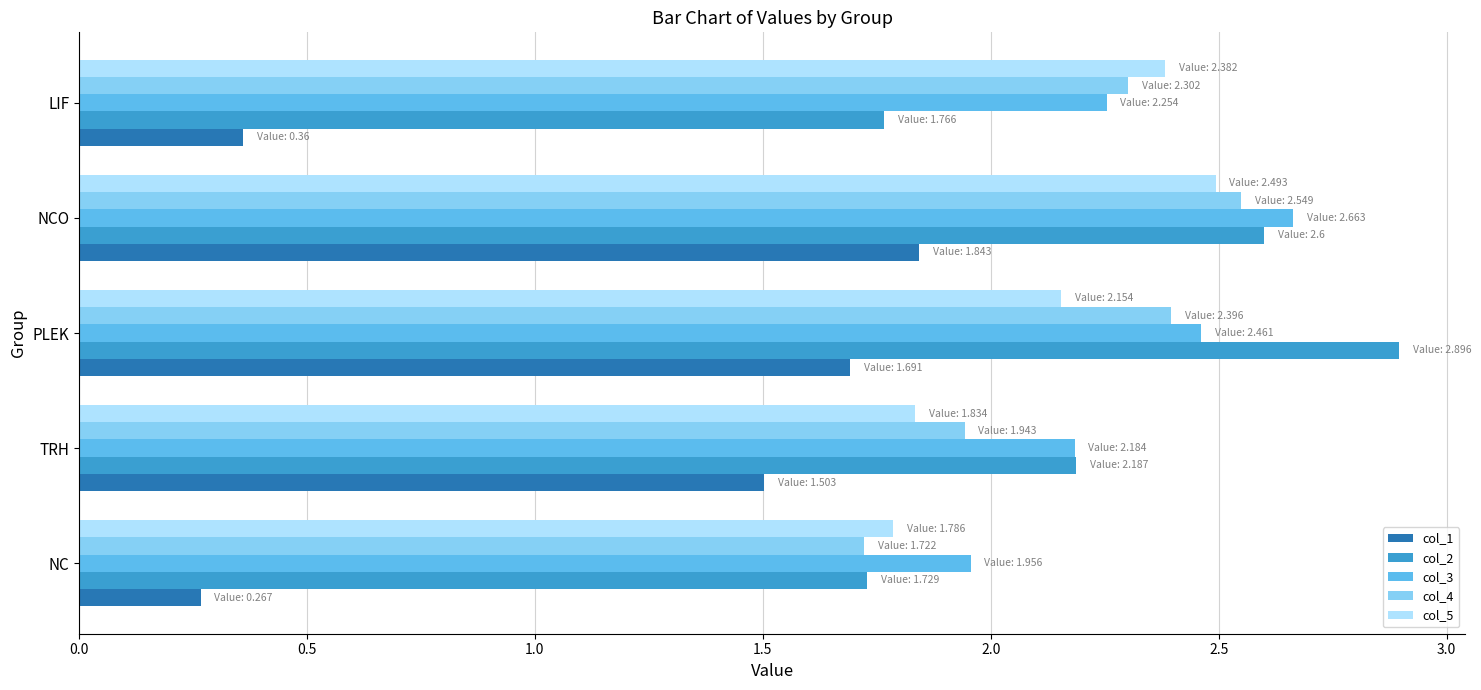

How many col_1 values are between 0 and 1?

2